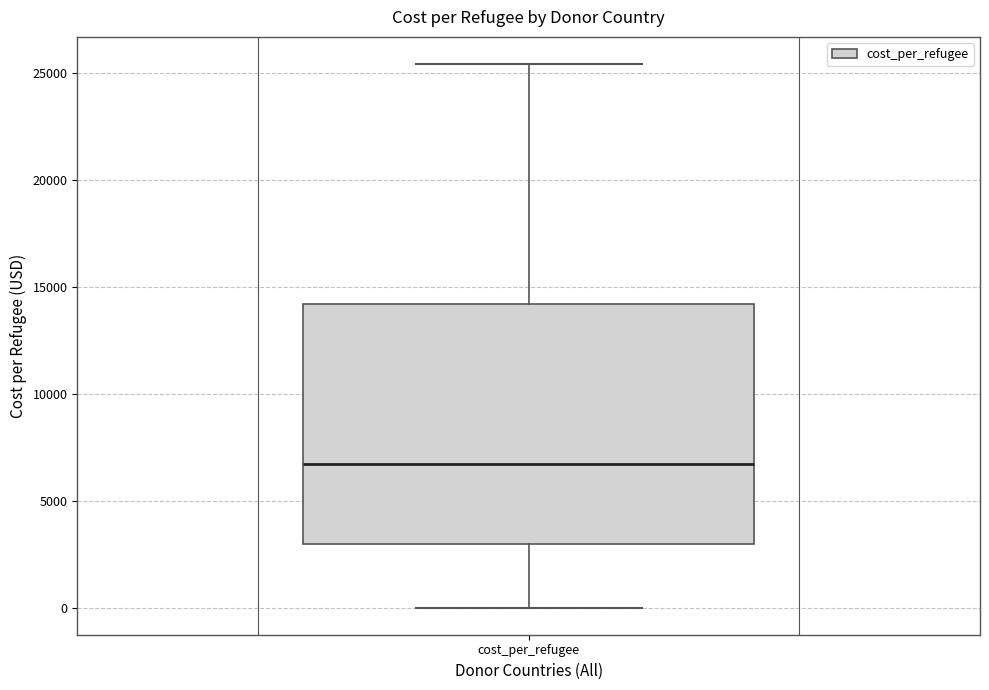

Read this box plot against the y-axis: the position of the median line, the range covered by the box, and the ends of both whiskers. The values are not printed on the chart, so give them approximately, as read against the axis.

median 6500, box 3000 to 14000, whiskers 0 to 25500